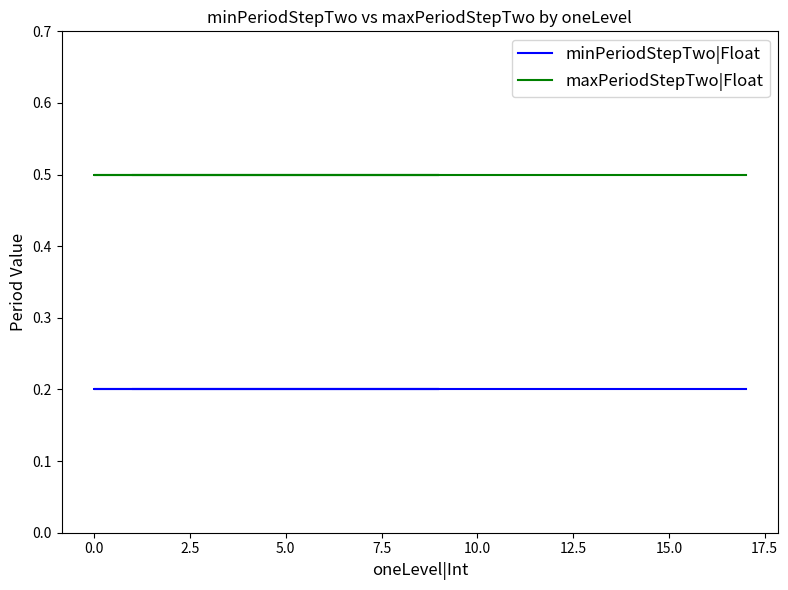

What is the label of the 6th point from the right?

10.0